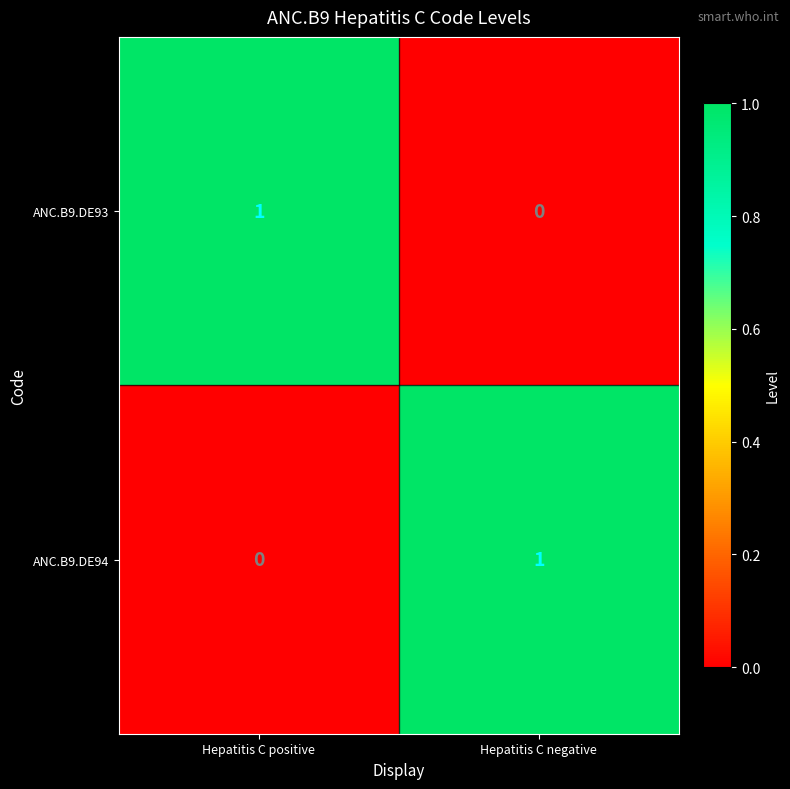

Reading right to left, transcribe all the data shown in this chart.

ANC.B9.DE93: 0	1
ANC.B9.DE94: 1	0